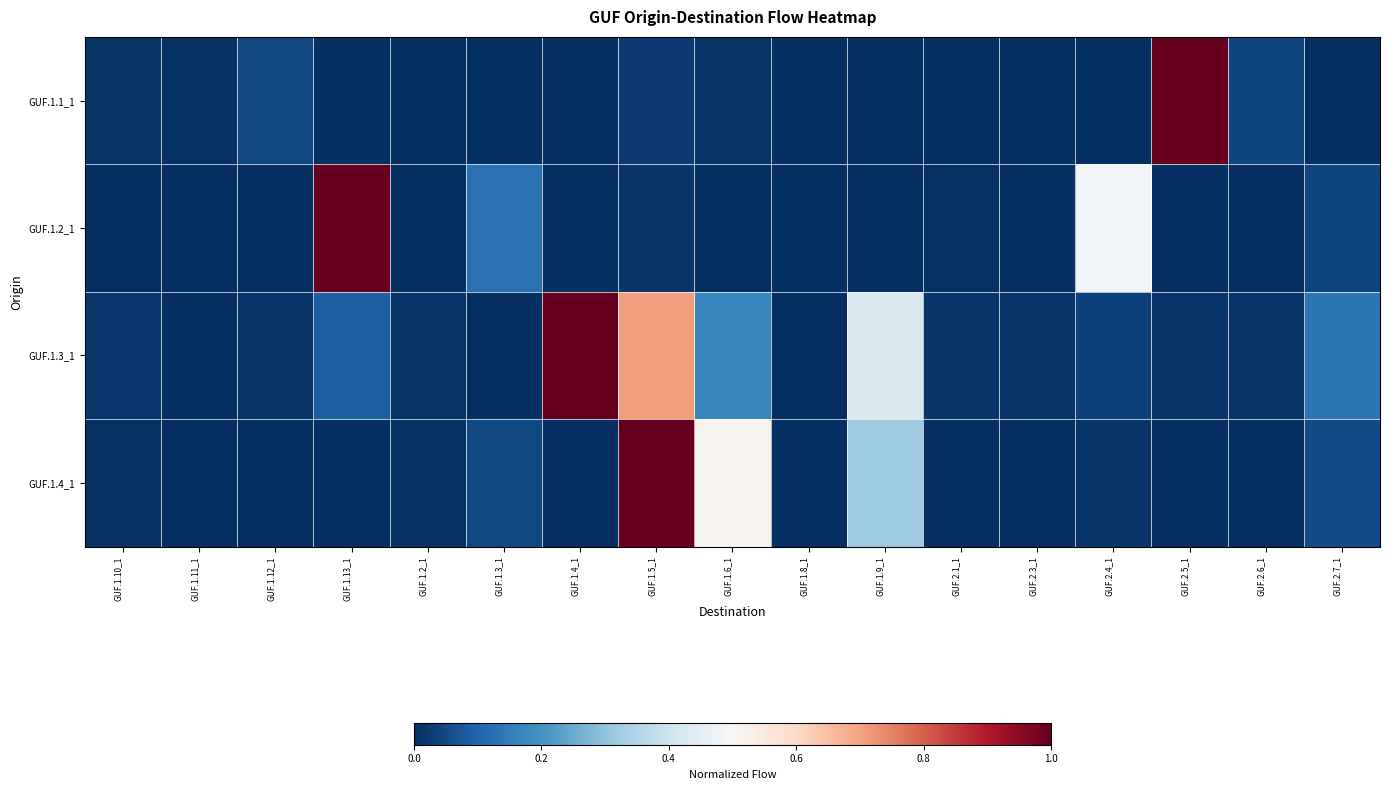

At how many categories does at least one series exceed 0?

17